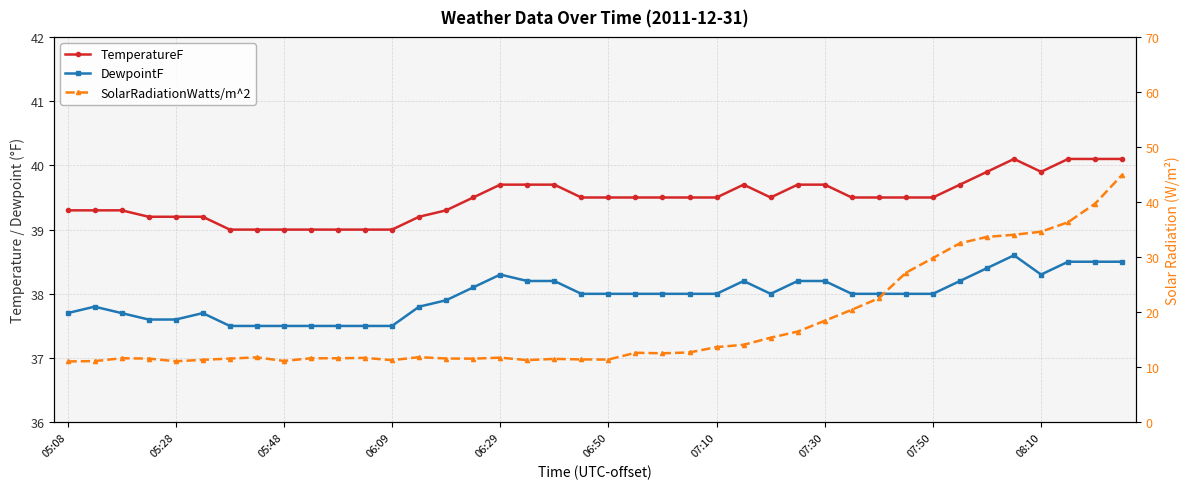

Between 30 and 33, which series saw the biggest shift?

SolarRadiationWatts/m^2